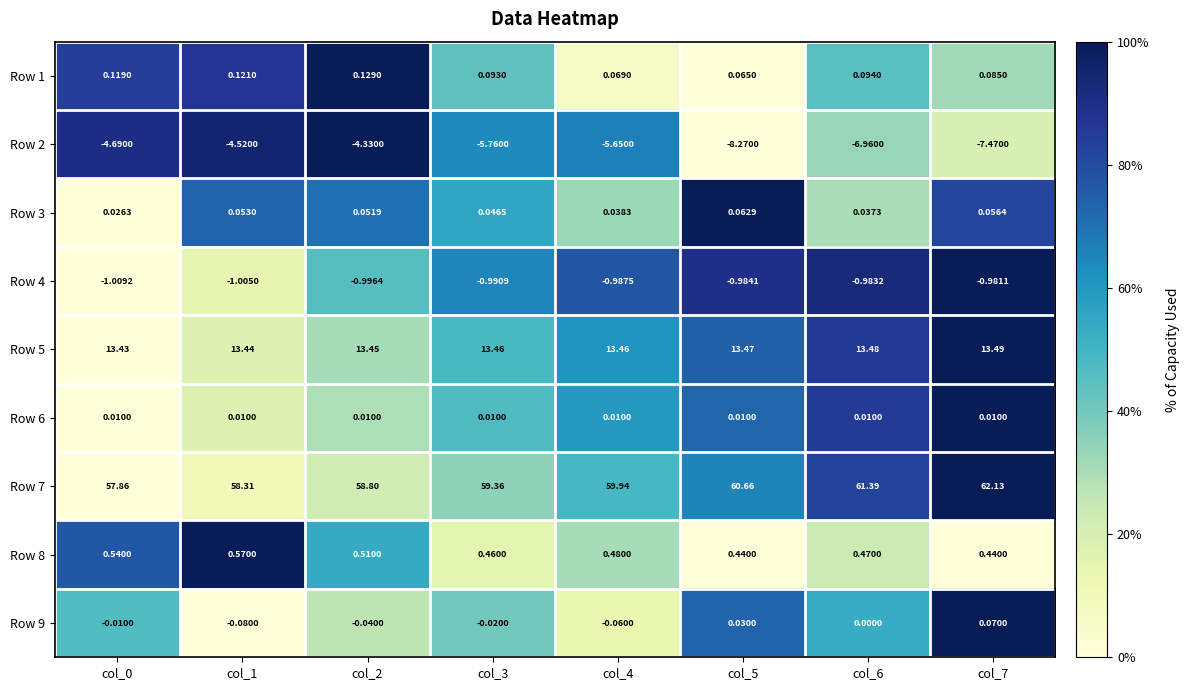

Is the value of Row 4 at col_4 greater than the value of Row 1 at col_5?

No